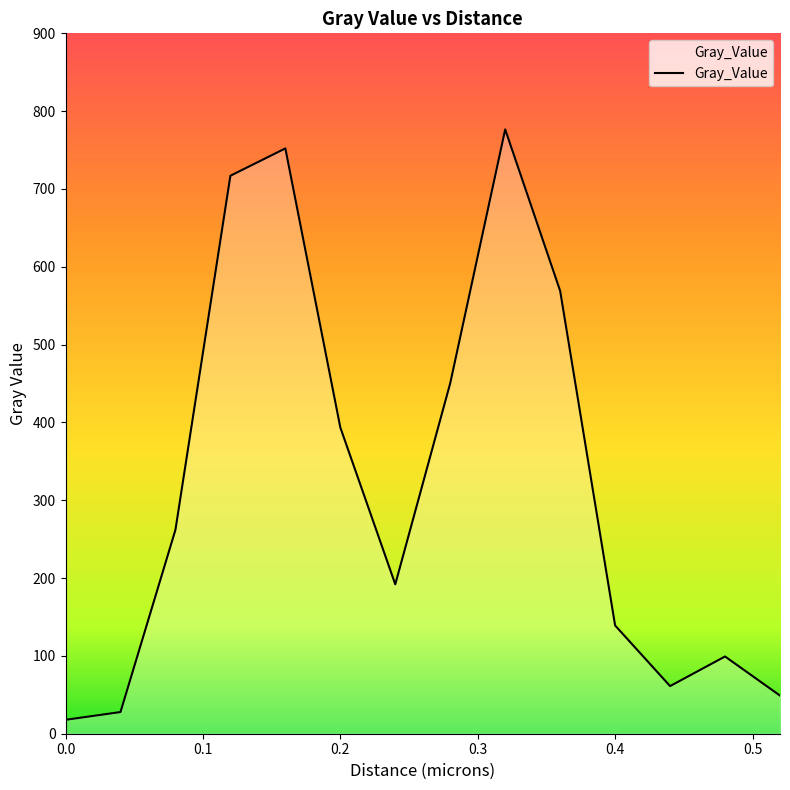

Reading left to right, list all the values displayed in this chart.

17.9	27.8	262.0	717.0	752.1	393.5	192.0	450.5	776.5	569.0	139.1	61.2	99.2	49.0